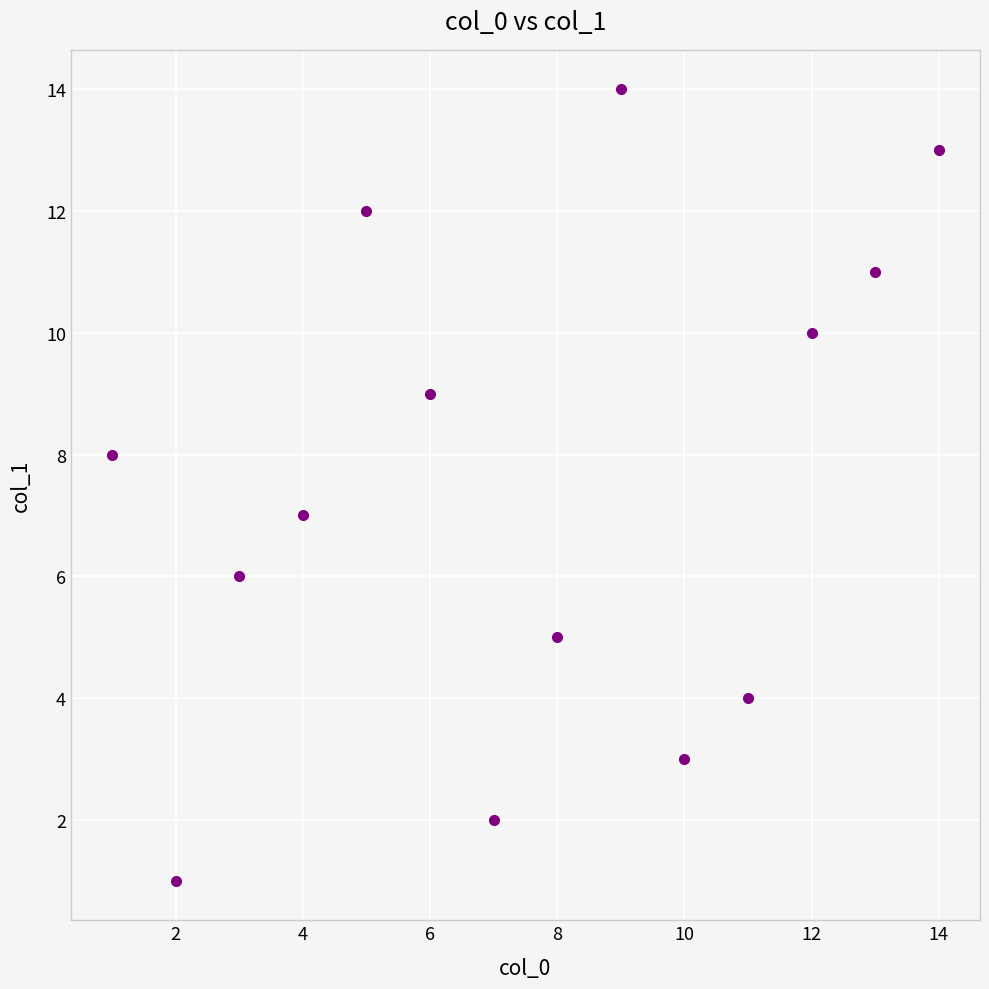

What is the range of Y values (max minus min)?

13